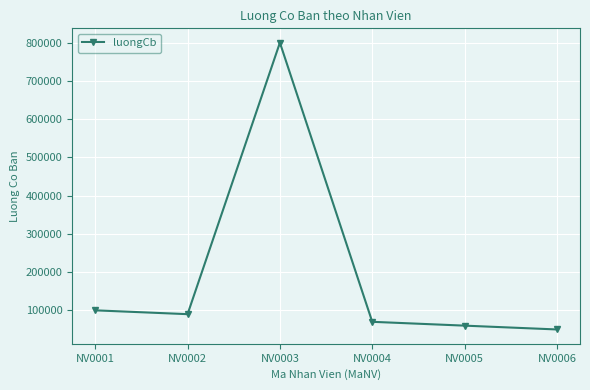

True or false: the data shows 21583 at NV0002.

False